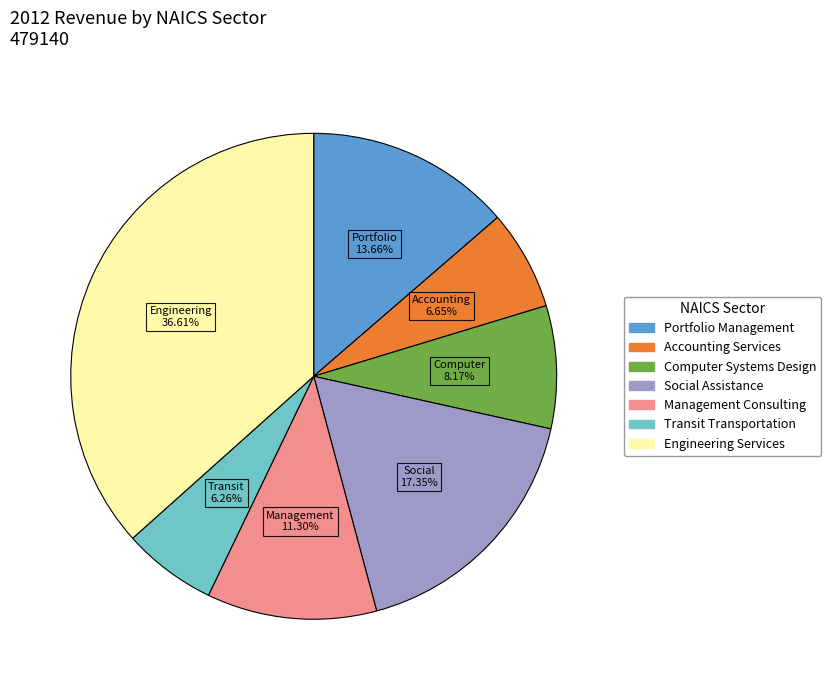

Do Management Consulting and Engineering Services together represent more than half of the pie?

No